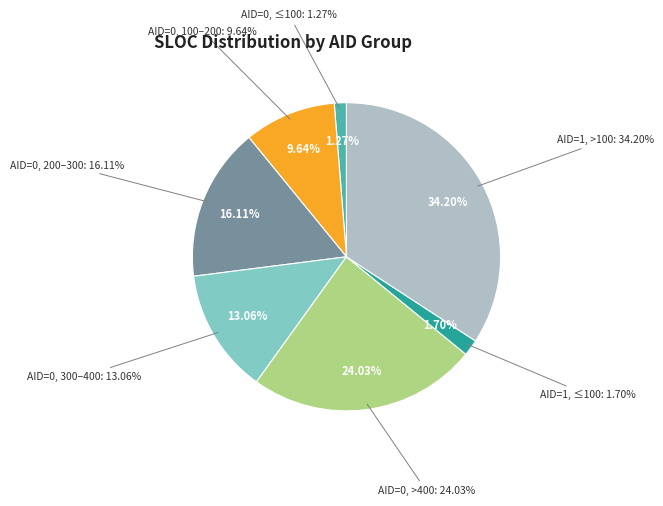

Is there a majority slice in this chart?

No